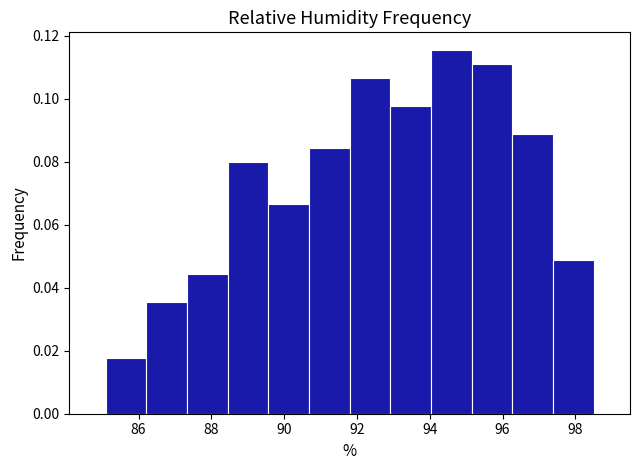

Reading left to right, list every bar in this chart as the range it spans on the x-axis followed by its height. Neither the bar edges nor the heights are printed on the chart, so give them approximately, as read against the axes.

85.2 to 86.2: 0.018
86.2 to 87.4: 0.036
87.4 to 88.4: 0.044
88.4 to 89.6: 0.080
89.6 to 90.6: 0.066
90.6 to 91.8: 0.084
91.8 to 93.0: 0.106
93.0 to 94.0: 0.098
94.0 to 95.2: 0.116
95.2 to 96.2: 0.110
96.2 to 97.4: 0.088
97.4 to 98.6: 0.048